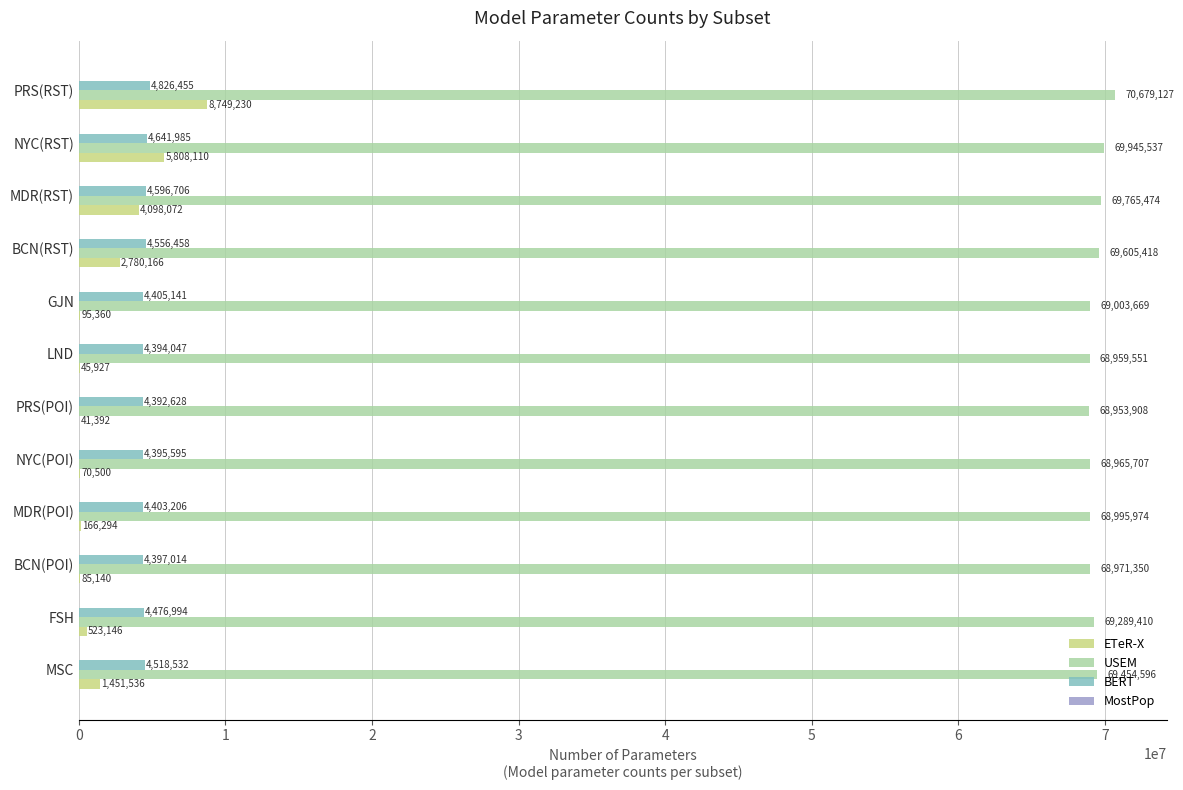

The USEM series shows 16831991 at BCN(POI). True or false?

False